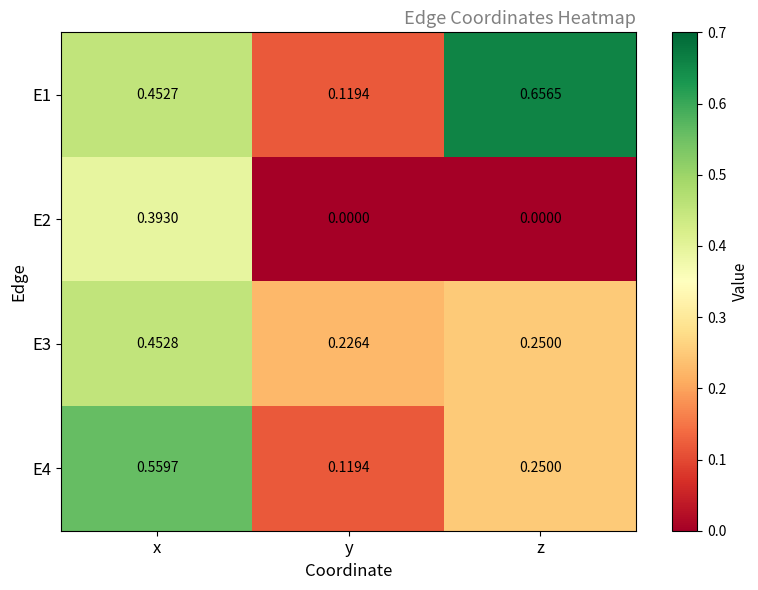

List the series in order of their peak value, highest first.

E1, E4, E3, E2